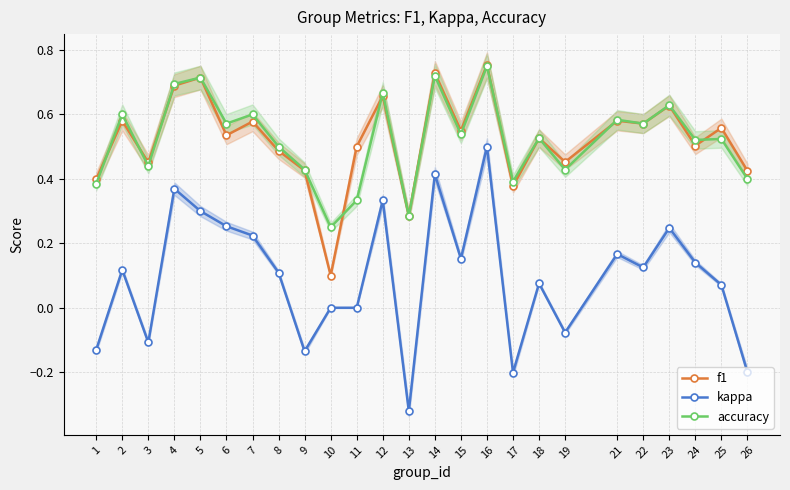

How many lines are shown in the chart?

3